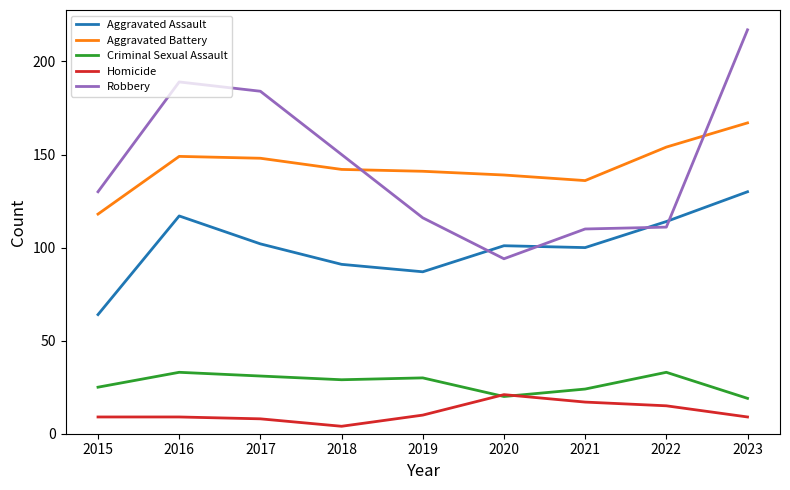

How many intersections are there between Robbery and Aggravated Battery?

2